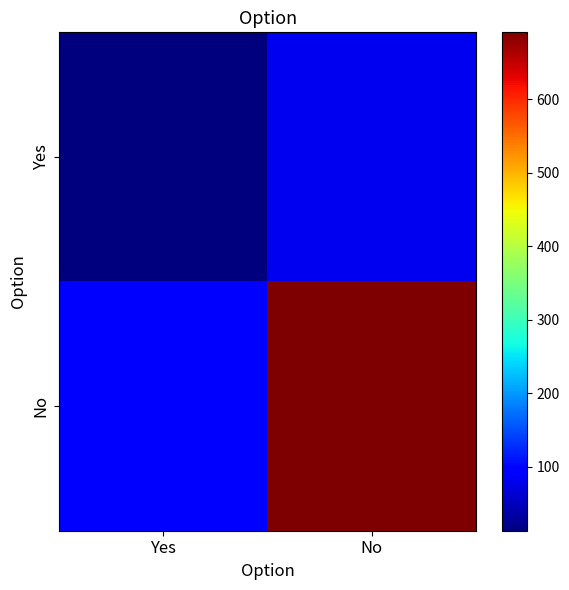

Between Yes and No, which series saw the biggest shift?

No